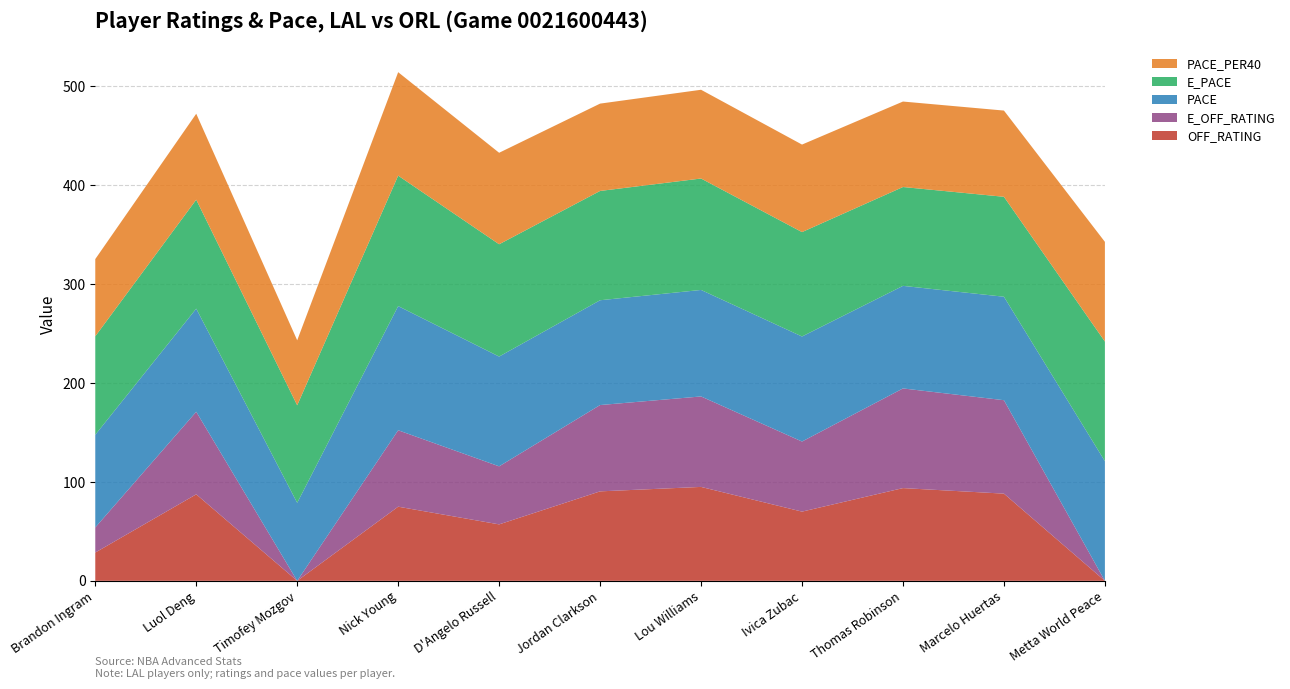

Reading right to left, what are all the values shown in this chart?

OFF_RATING: Metta World Peace=0.0	Marcelo Huertas=88.2	Thomas Robinson=93.8	Ivica Zubac=70.0	Lou Williams=95.0	Jordan Clarkson=90.5	D'Angelo Russell=57.1	Nick Young=75.0	Timofey Mozgov=0.0	Luol Deng=87.5	Brandon Ingram=28.6
E_OFF_RATING: Metta World Peace=0.0	Marcelo Huertas=94.5	Thomas Robinson=100.8	Ivica Zubac=70.9	Lou Williams=91.5	Jordan Clarkson=87.3	D'Angelo Russell=58.7	Nick Young=77.3	Timofey Mozgov=0.0	Luol Deng=83.5	Brandon Ingram=25.4
PACE: Metta World Peace=121.0	Marcelo Huertas=104.7	Thomas Robinson=103.7	Ivica Zubac=106.2	Lou Williams=107.7	Jordan Clarkson=106.0	D'Angelo Russell=111.0	Nick Young=125.6	Timofey Mozgov=78.9	Luol Deng=104.3	Brandon Ingram=93.7
E_PACE: Metta World Peace=121.0	Marcelo Huertas=101.1	Thomas Robinson=100.0	Ivica Zubac=105.6	Lou Williams=112.7	Jordan Clarkson=110.5	D'Angelo Russell=113.6	Nick Young=131.9	Timofey Mozgov=98.6	Luol Deng=110.2	Brandon Ingram=99.6
PACE_PER40: Metta World Peace=100.8	Marcelo Huertas=87.2	Thomas Robinson=86.5	Ivica Zubac=88.5	Lou Williams=89.8	Jordan Clarkson=88.3	D'Angelo Russell=92.5	Nick Young=104.7	Timofey Mozgov=65.8	Luol Deng=86.9	Brandon Ingram=78.1